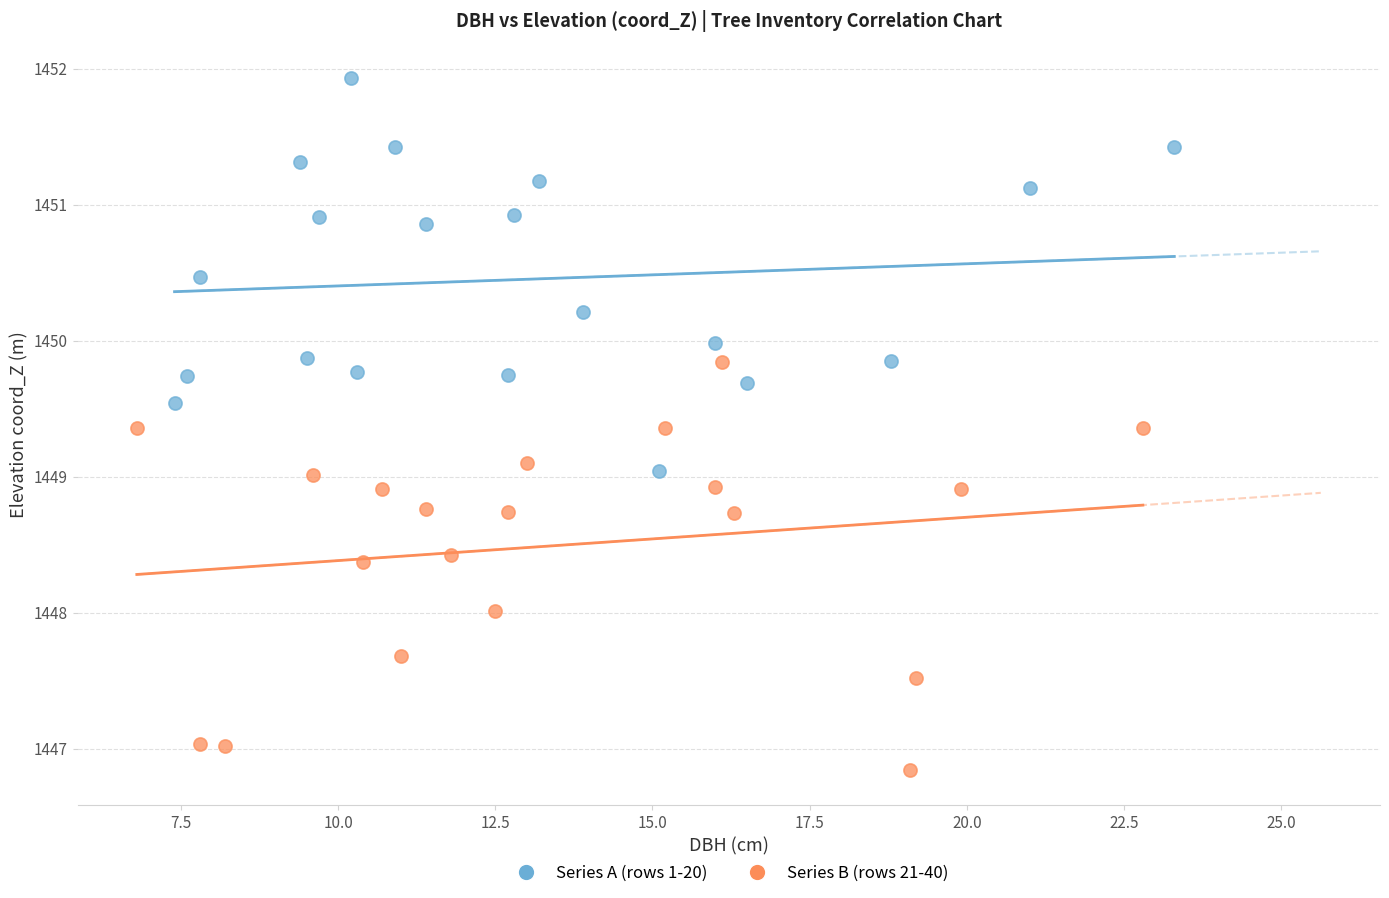

What are all the series names shown in the legend?

Series A (rows 1-20), Series B (rows 21-40)